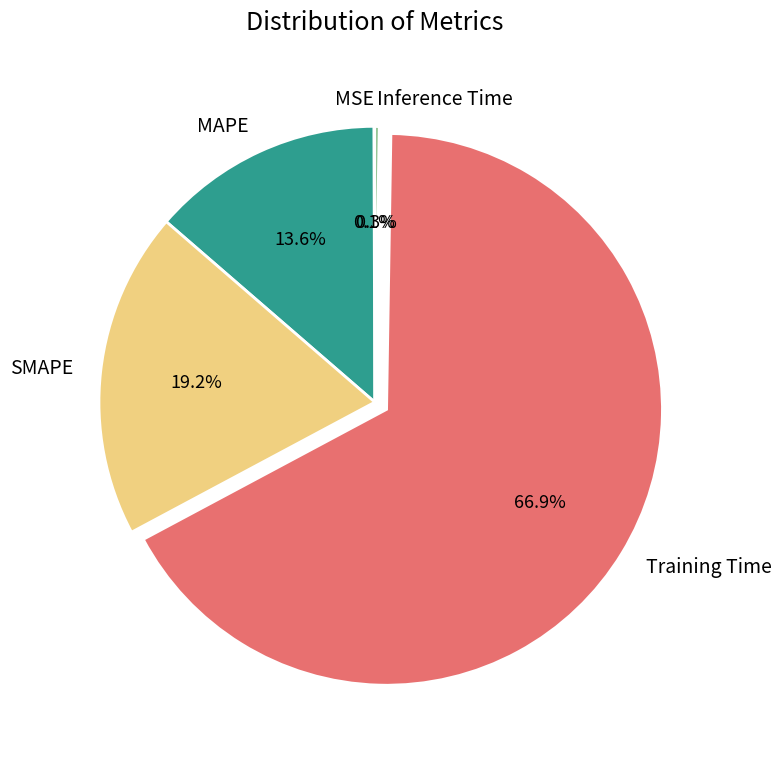

To the nearest percent, what portion does MAPE represent?

14%